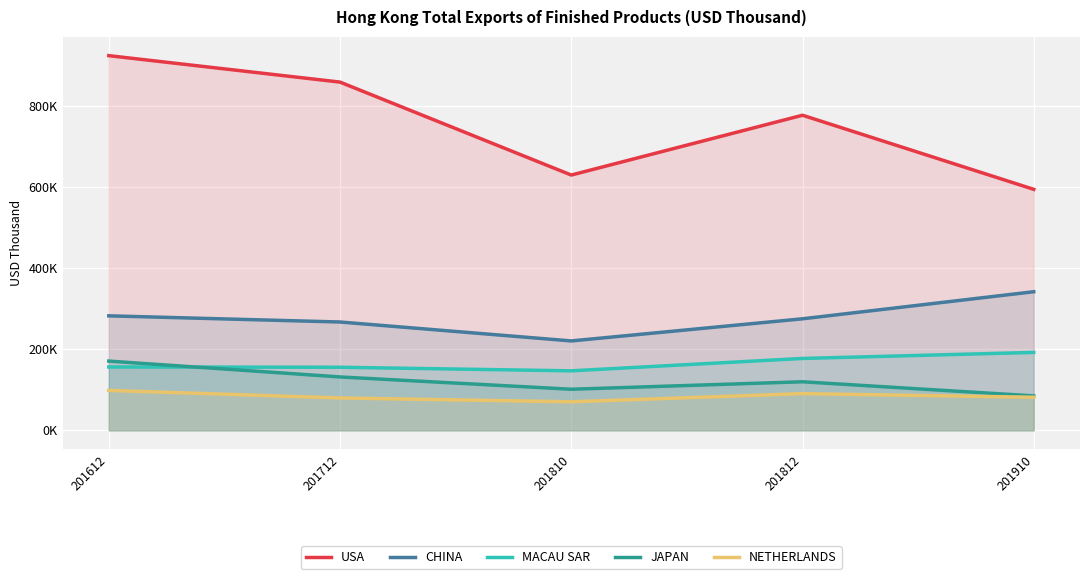

What is the difference between the maximum and second lowest values in the USA series?

294036.2